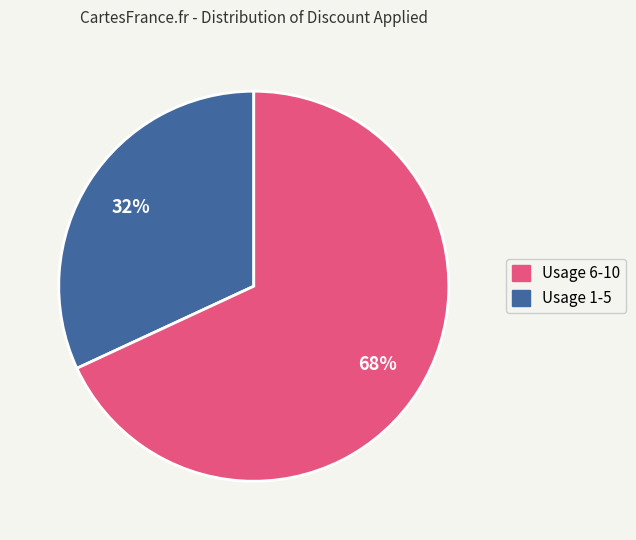

Is there any slice that represents more than half of the pie?

Yes